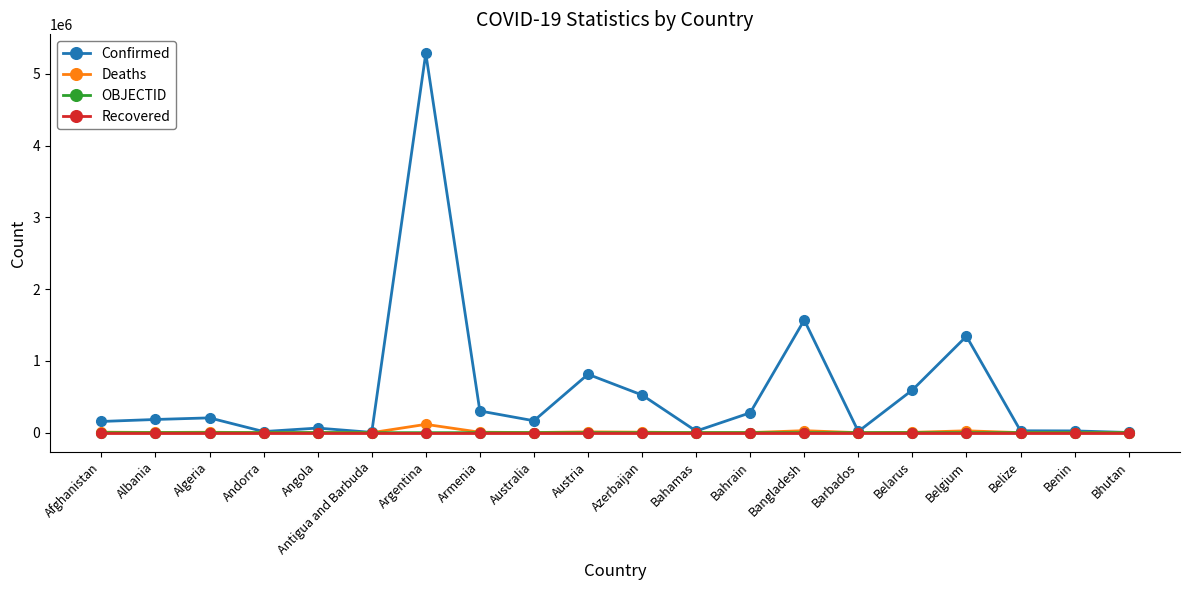

What is the total value across all series at Benin?

24947